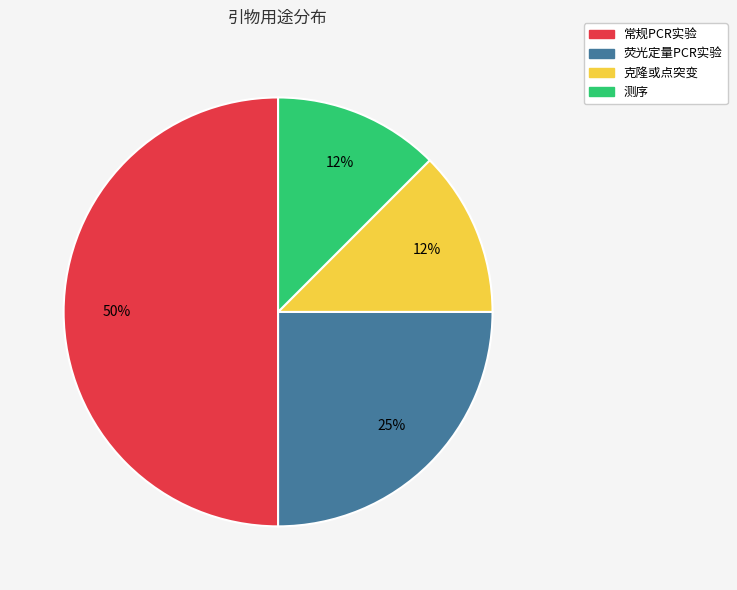

The 常规PCR实验 slice represents 50% of the pie. True or false?

True